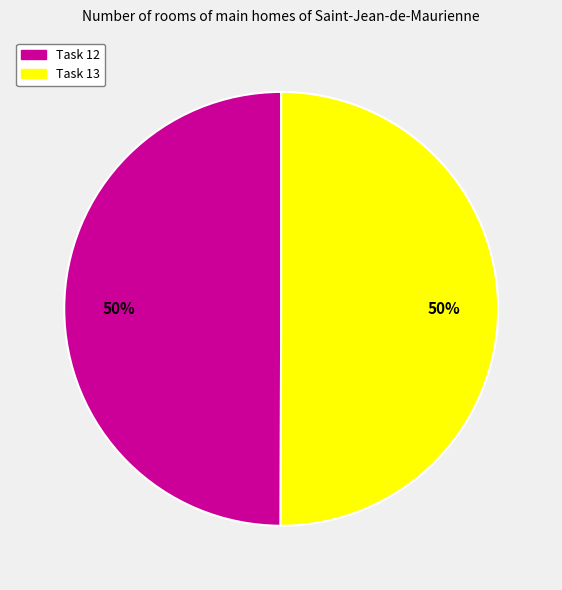

What percentage is the Task 13 slice, to the nearest percent?

50%